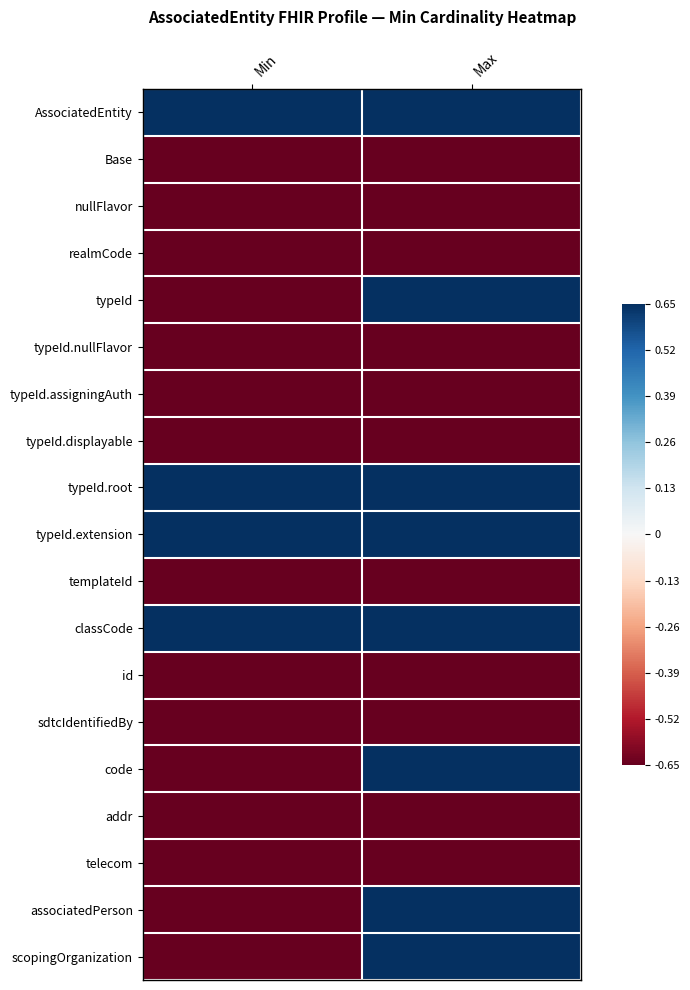

At how many categories does at least one series exceed 0?

2